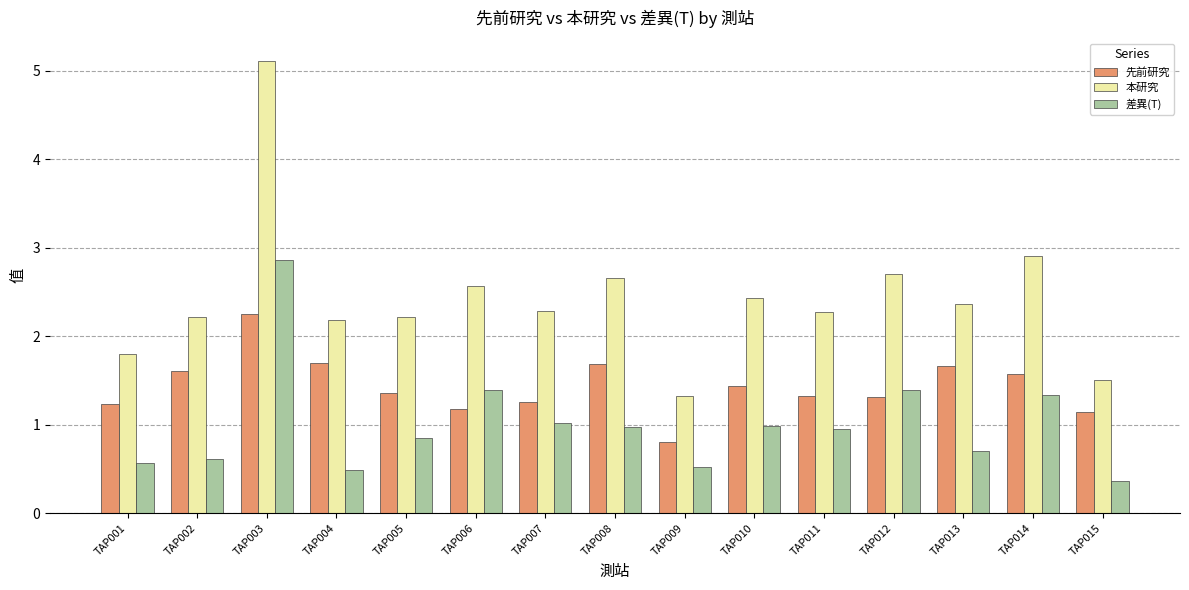

Reading left to right, extract all data points from this chart.

先前研究: 1.2	1.6	2.2	1.7	1.4	1.2	1.3	1.7	0.8	1.4	1.3	1.3	1.7	1.6	1.1
本研究: 1.8	2.2	5.1	2.2	2.2	2.6	2.3	2.7	1.3	2.4	2.3	2.7	2.4	2.9	1.5
差異(T): 0.6	0.6	2.9	0.5	0.9	1.4	1.0	1.0	0.5	1.0	0.9	1.4	0.7	1.3	0.4